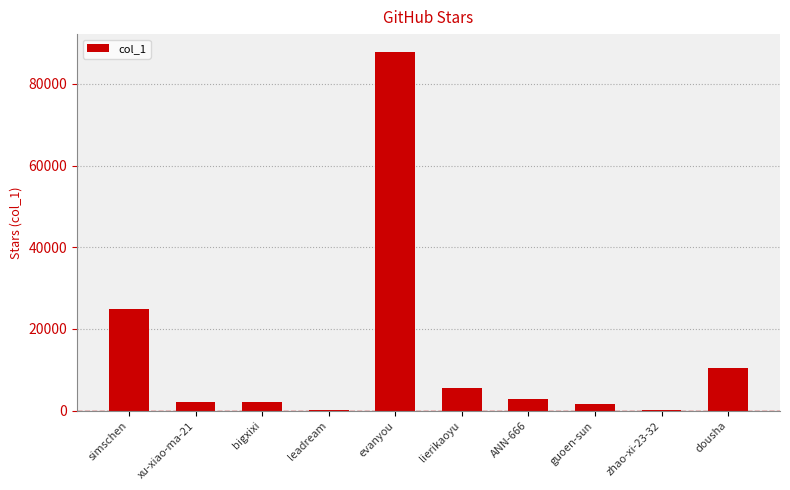

At which category does the chart reach its peak across all series?

evanyou